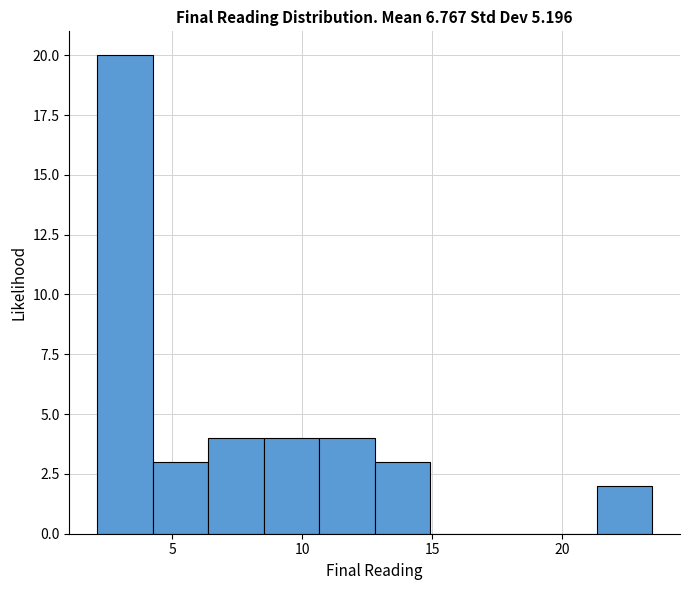

Which range on the x-axis has the tallest bar?

2.0 to 4.0